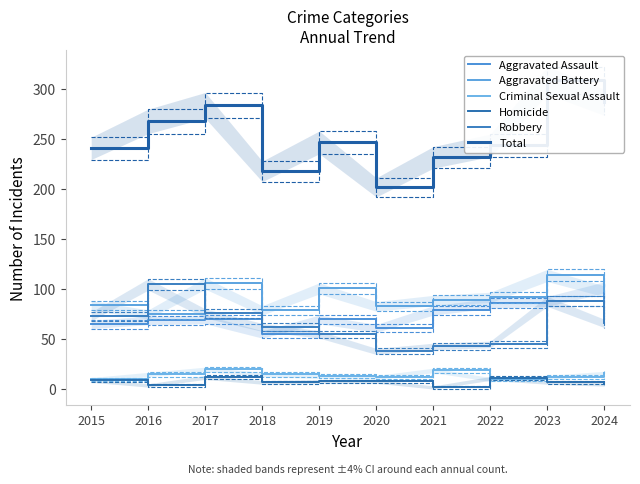

Is it true that Robbery equals 71 at 2021?

False